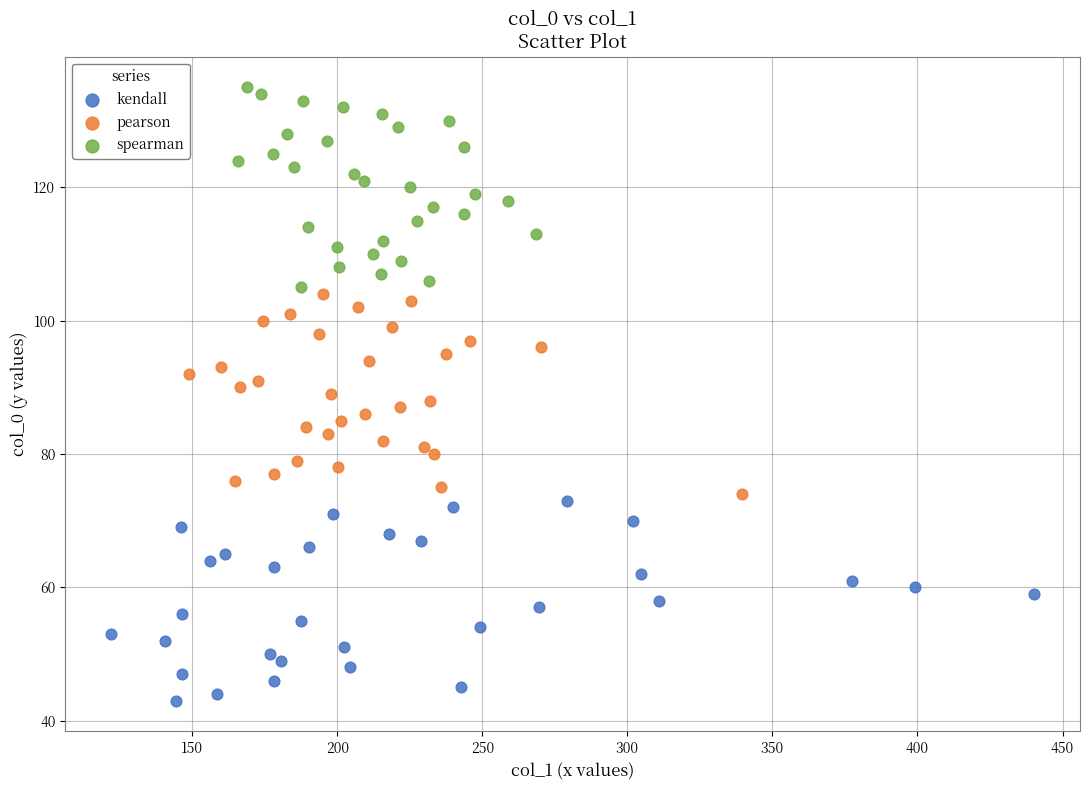

Which series contains the lowest Y value?

kendall